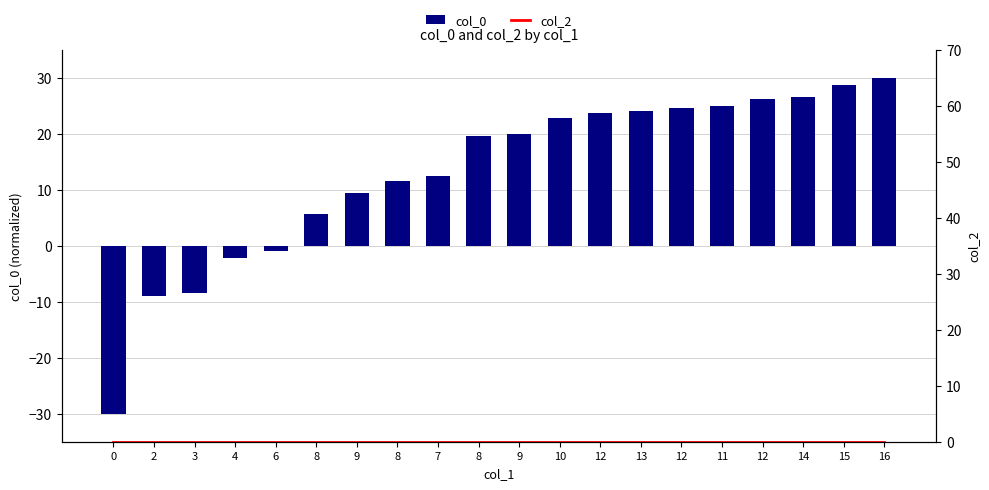

Reading right to left, list all the values displayed in this chart.

col_0: 16=30.0	15=28.8	14=26.7	12=26.2	11=25.0	12=24.6	13=24.1	12=23.7	10=22.9	9=20.0	8=19.5	7=12.4	8=11.6	9=9.5	8=5.7	6=-0.9	4=-2.2	3=-8.5	2=-8.9	0=-30.0
col_2: 16=0.0	15=0.0	14=0.0	12=0.0	11=0.0	12=0.0	13=0.0	12=0.0	10=0.0	9=0.0	8=0.0	7=0.0	8=0.0	9=0.0	8=0.0	6=0.0	4=0.0	3=0.0	2=0.0	0=0.0